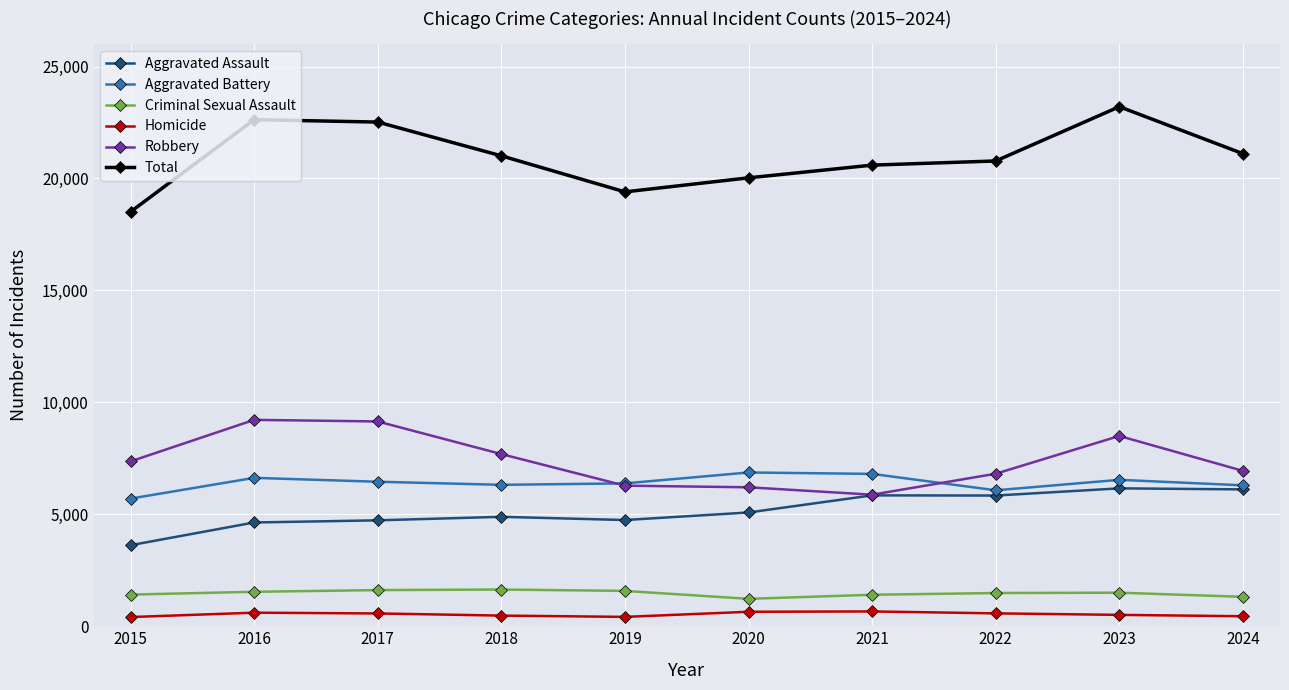

What is the minimum value for Total?

18511